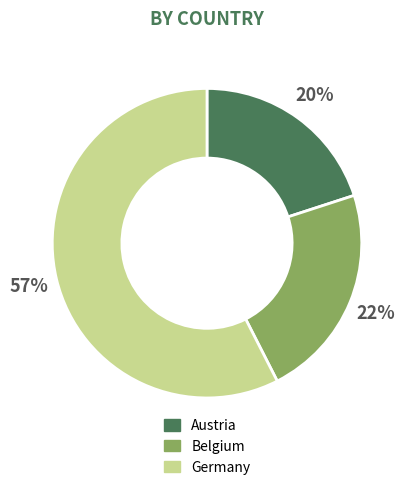

The Austria slice represents 30% of the pie. True or false?

False